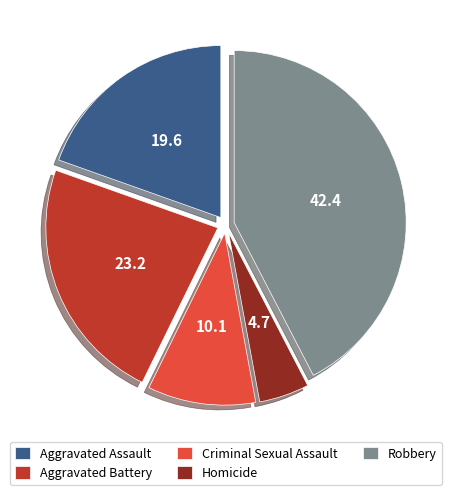

Is it true that Criminal Sexual Assault is 25% of the pie?

False